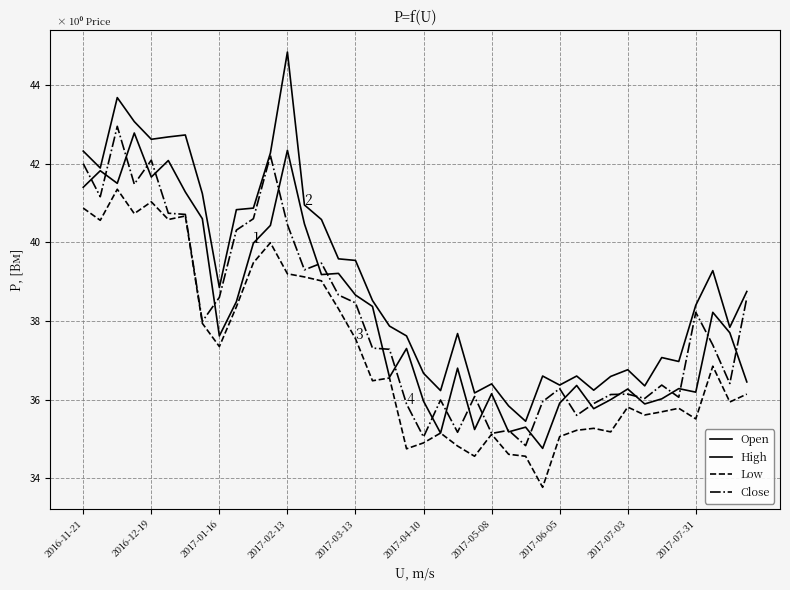

How many lines are shown in the chart?

4